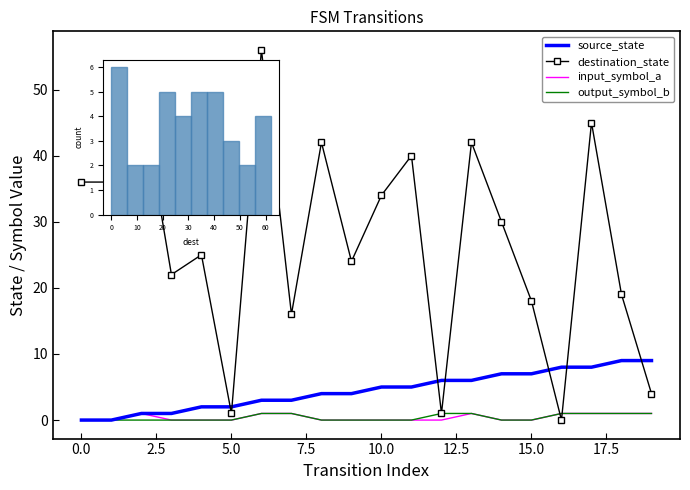

Which series has the largest range (max minus min)?

destination_state